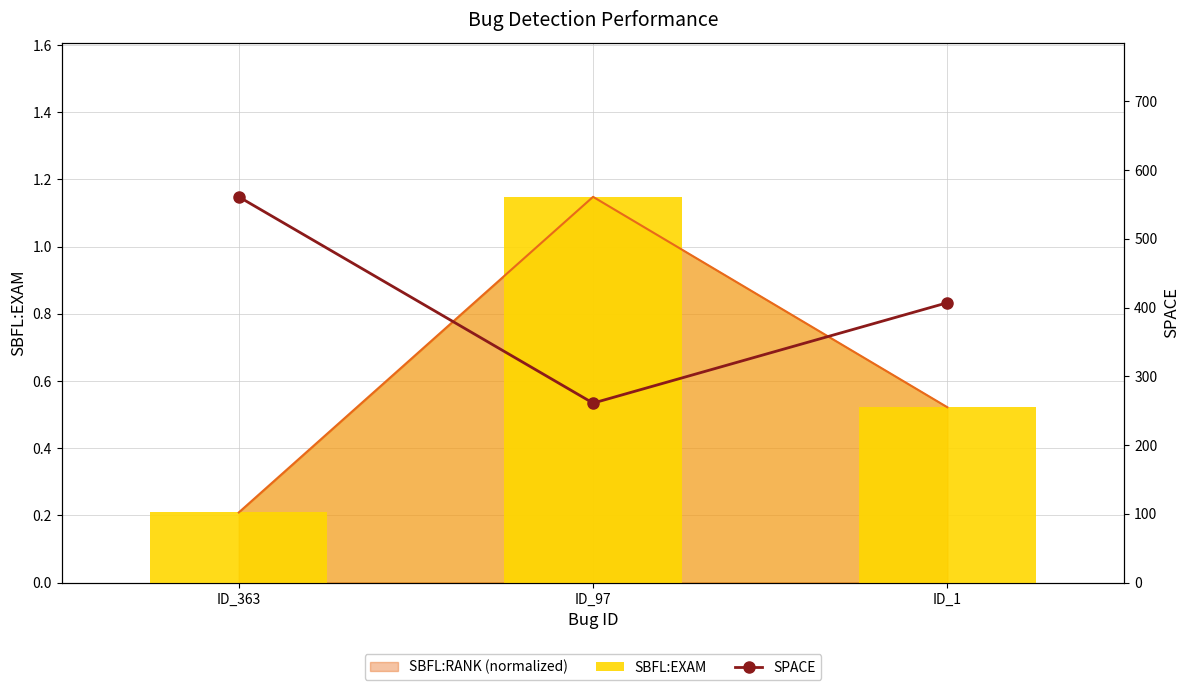

At how many categories does at least one series exceed 522?

1